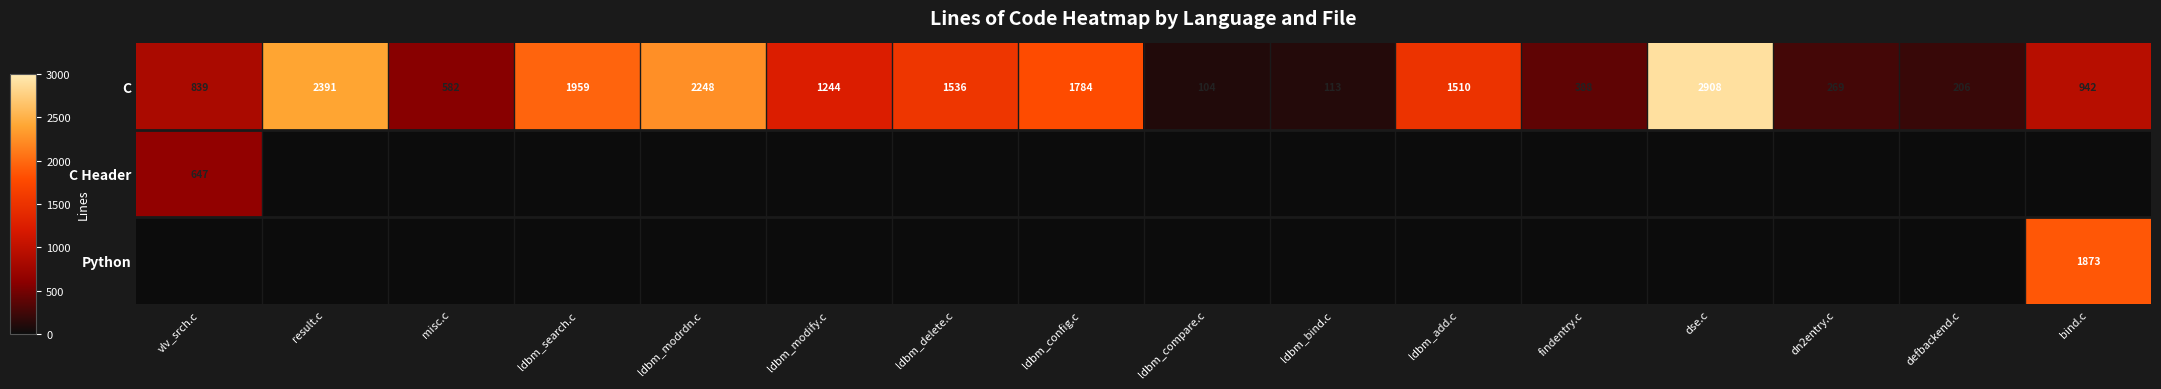

What is the difference between the maximum and minimum values in the C series?

2804